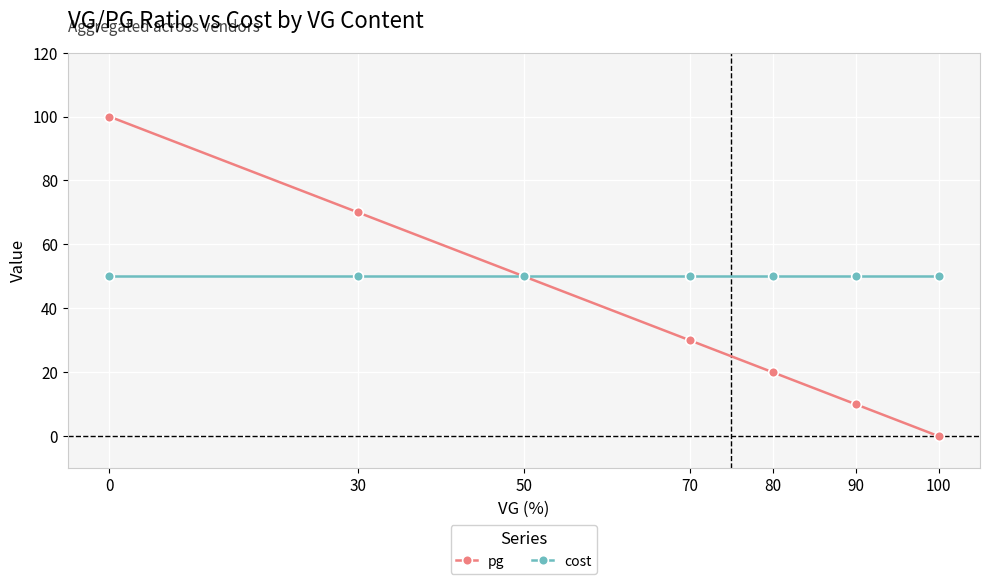

True or false: pg has more than 0 points higher than both neighbors.

False